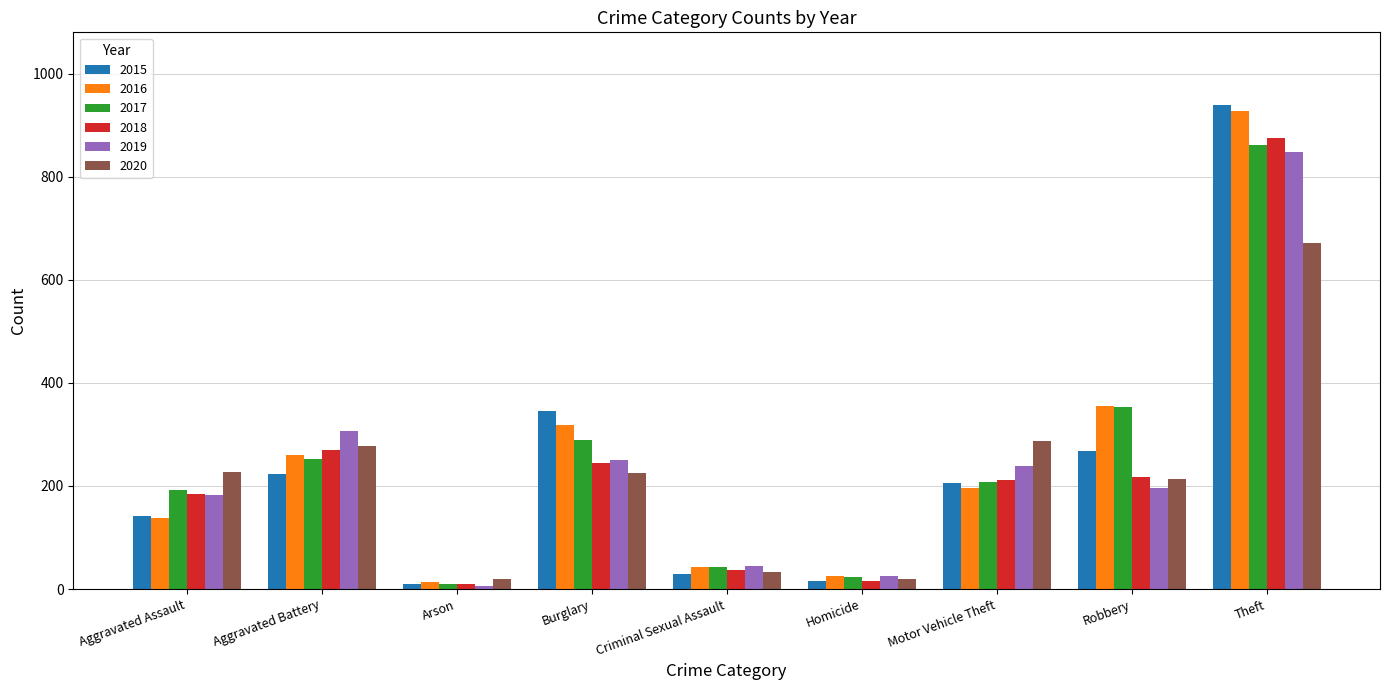

The 2018 series shows 184 at Aggravated Assault. True or false?

True